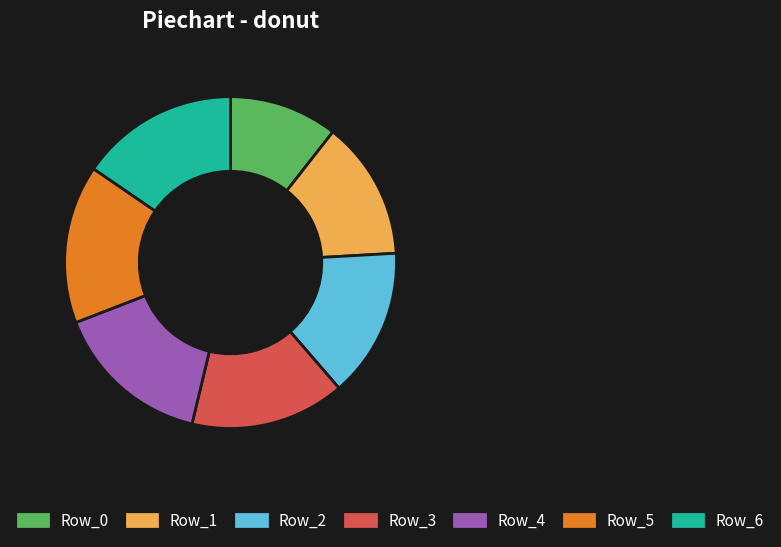

Is there any slice that represents more than half of the pie?

No